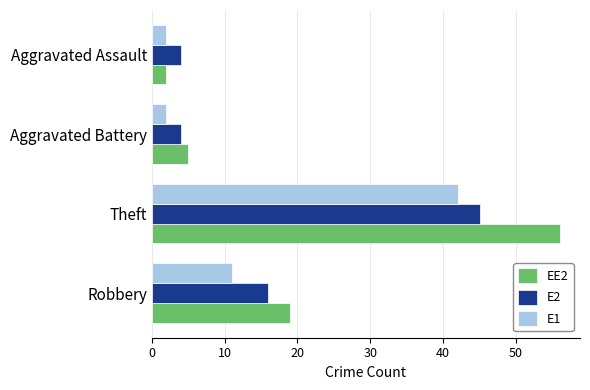

What are all the series names shown in the legend?

EE2, E2, E1